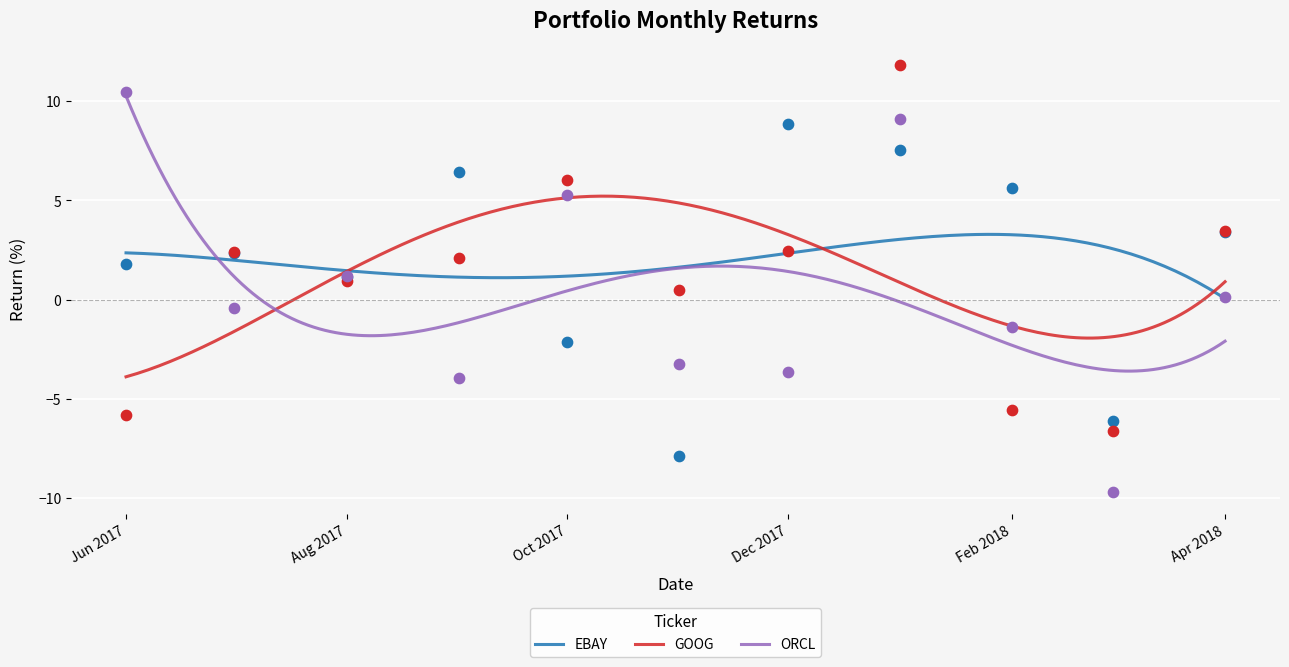

At how many categories does at least one series exceed -7?

11